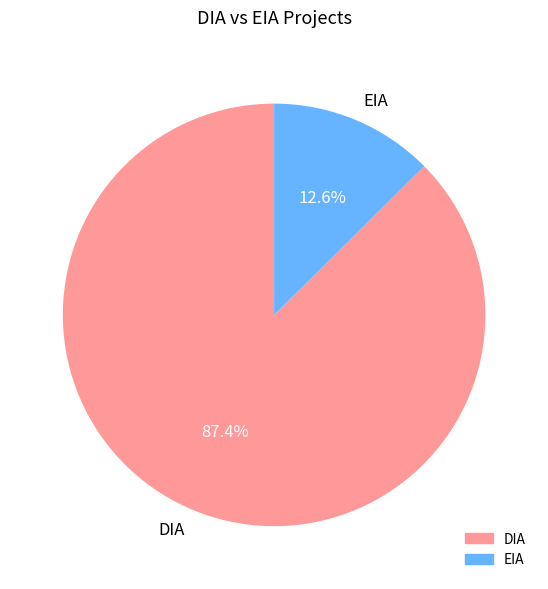

What is the smallest slice in the pie chart?

EIA